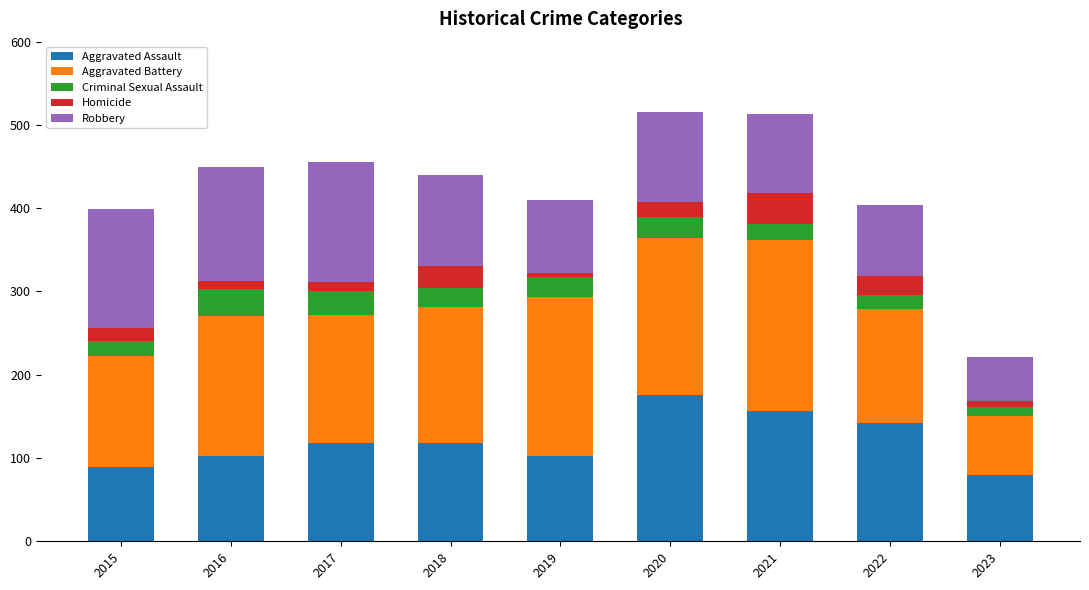

True or false: Aggravated Assault has a value of 142 at 2022.

True